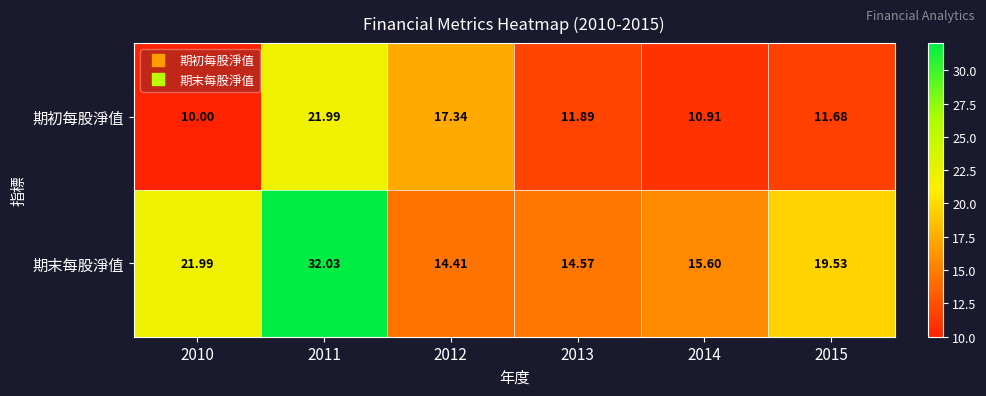

Rank the series by their maximum value, from lowest to highest.

期初每股淨值, 期末每股淨值